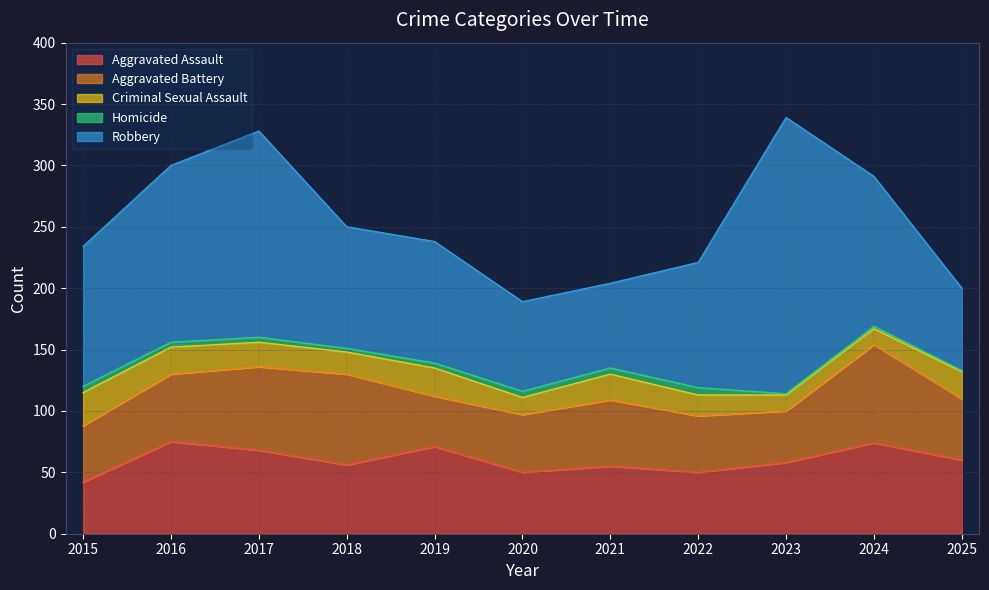

Between 2022 and 2016, which is larger?

2016